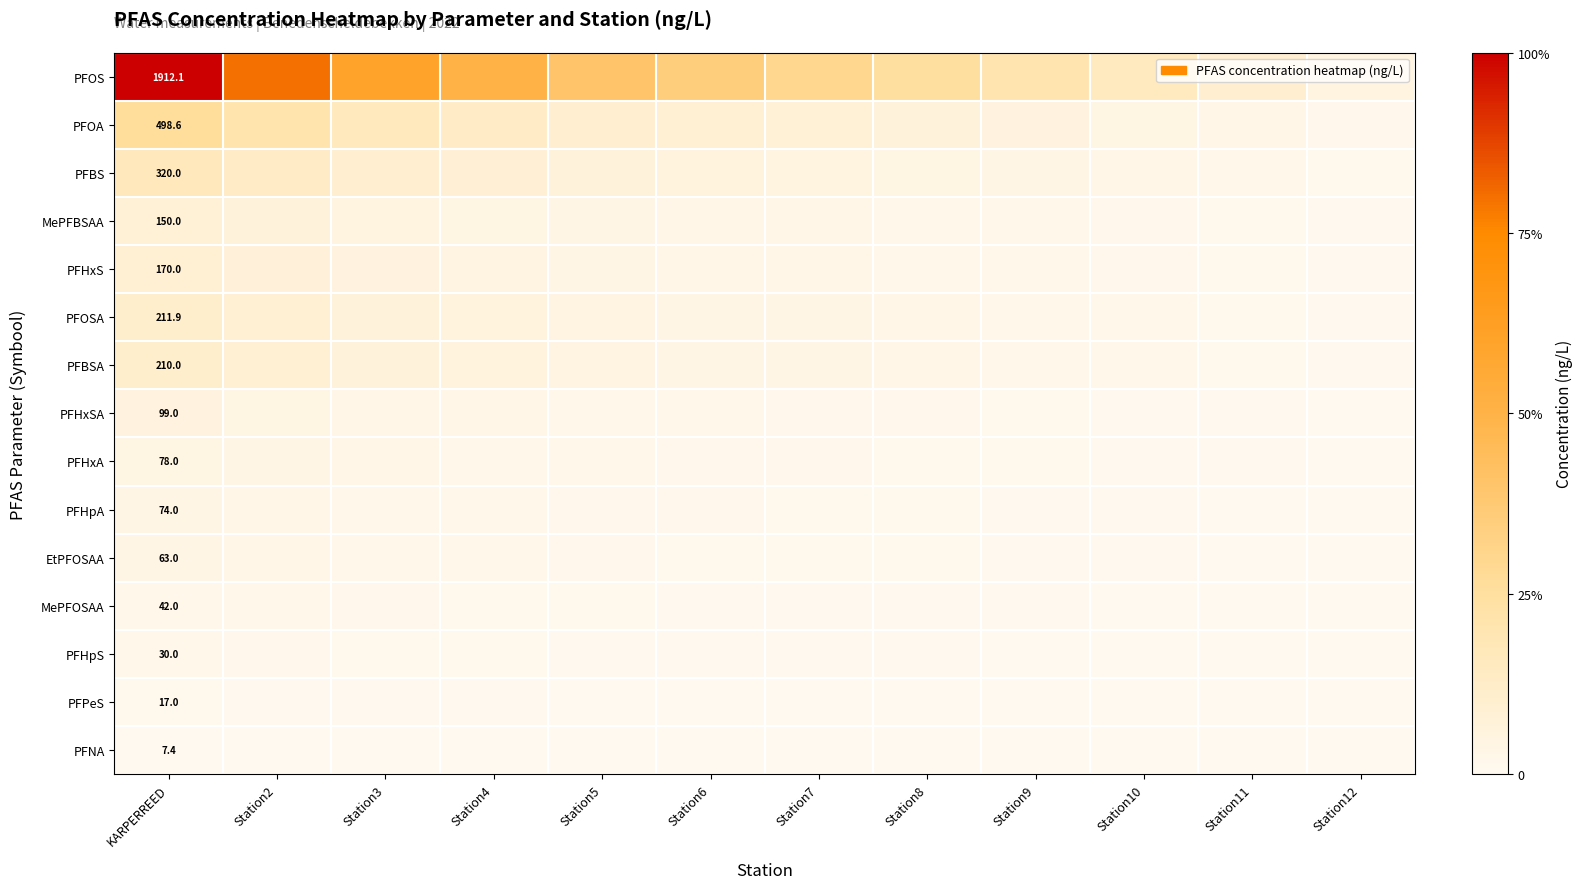

What is the total value across all series at Station2?

3106.4